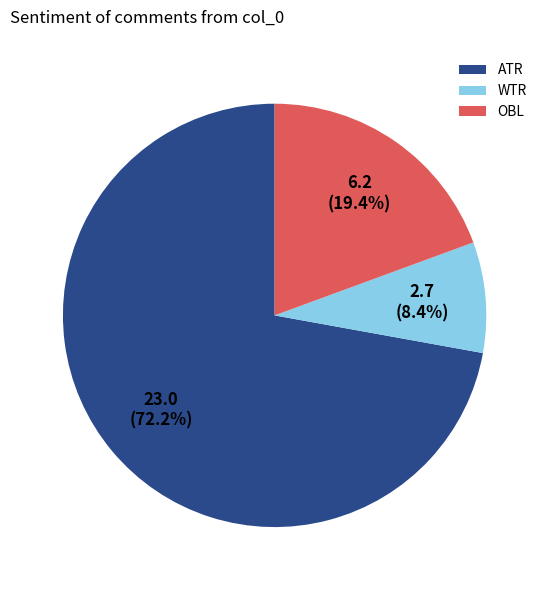

Which has a higher value, WTR or OBL?

OBL